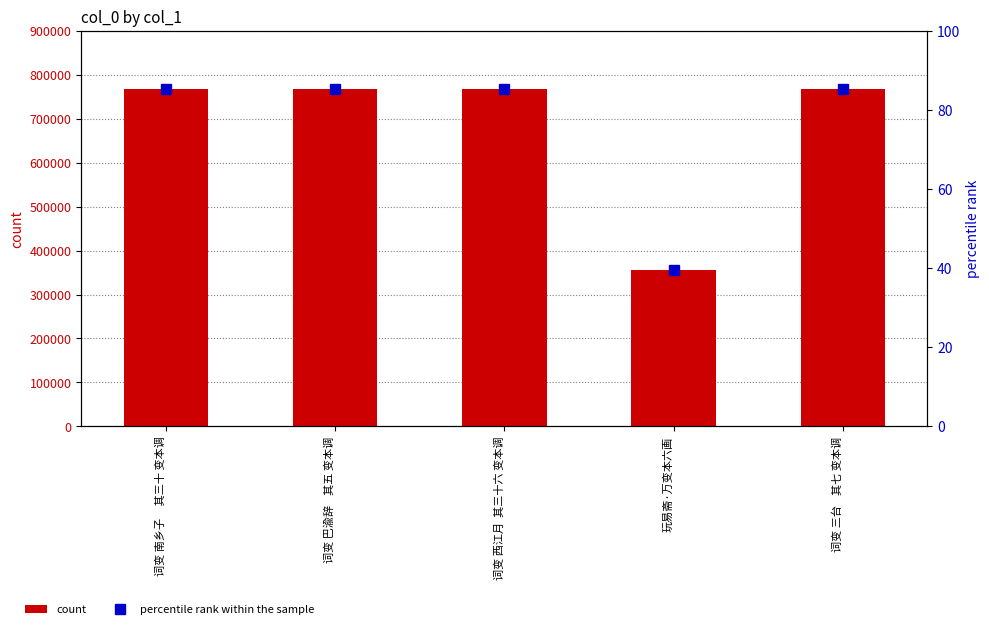

Rank the series by their average value, from highest to lowest.

count, percentile rank within the sample